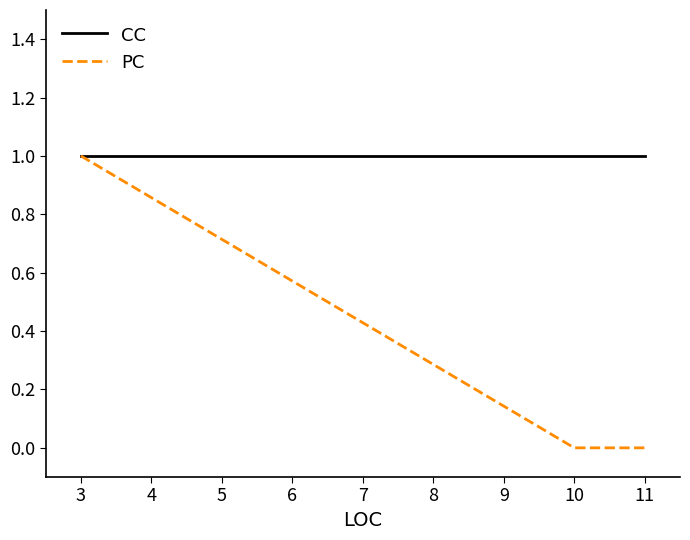

Is the value of CC at 10 greater than the value of PC at 3?

No